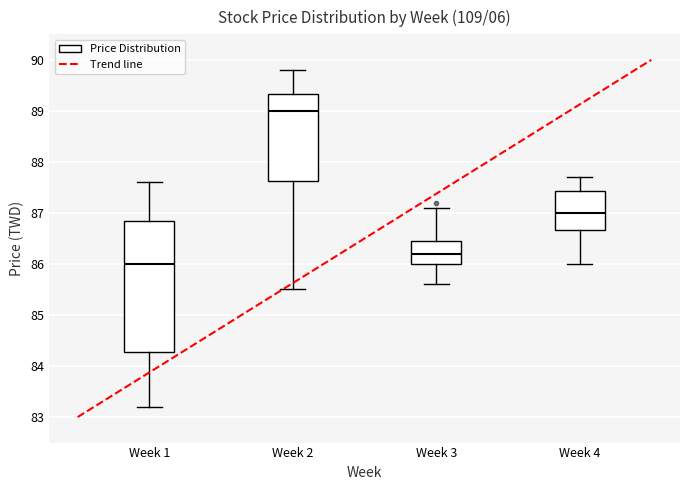

Reading left to right, transcribe this box plot: for each box, give where its median line is, the range the box spans, and where its two whiskers end, as read against the y-axis. The values are not printed on the chart, so give them approximately, as read against the axis.

Week 1: median 86.0, box 84.3 to 86.9, whiskers 83.2 to 87.6
Week 2: median 89.0, box 87.6 to 89.3, whiskers 85.5 to 89.8
Week 3: median 86.2, box 86.0 to 86.5, whiskers 85.6 to 87.1
Week 4: median 87.0, box 86.7 to 87.4, whiskers 86.0 to 87.7